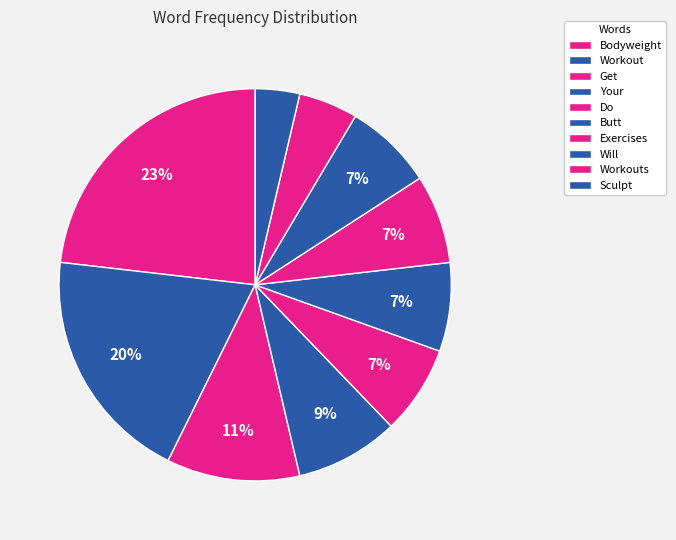

Which slice is the largest?

Bodyweight